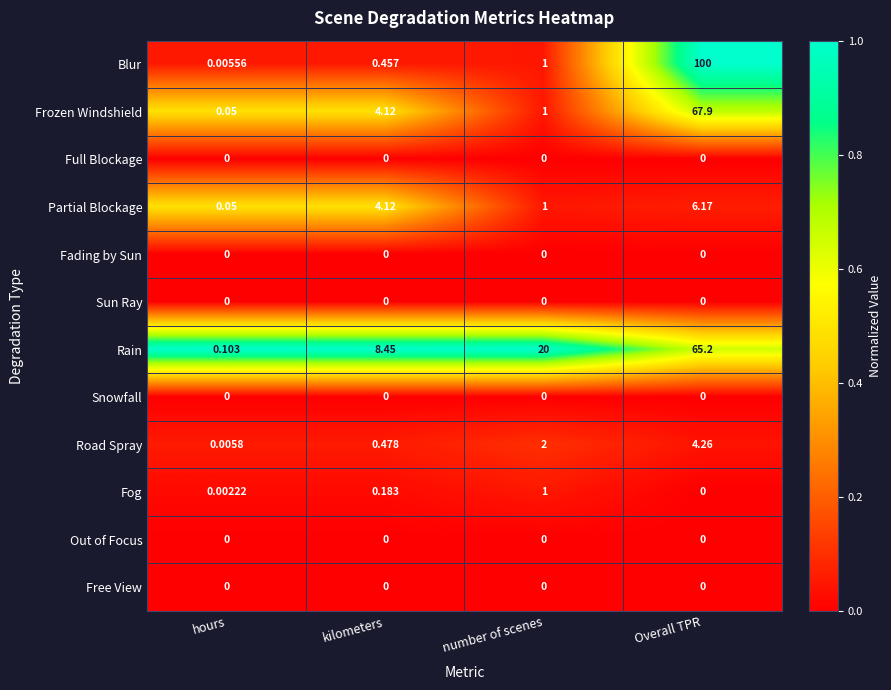

Which series has the largest total across all categories?

Blur